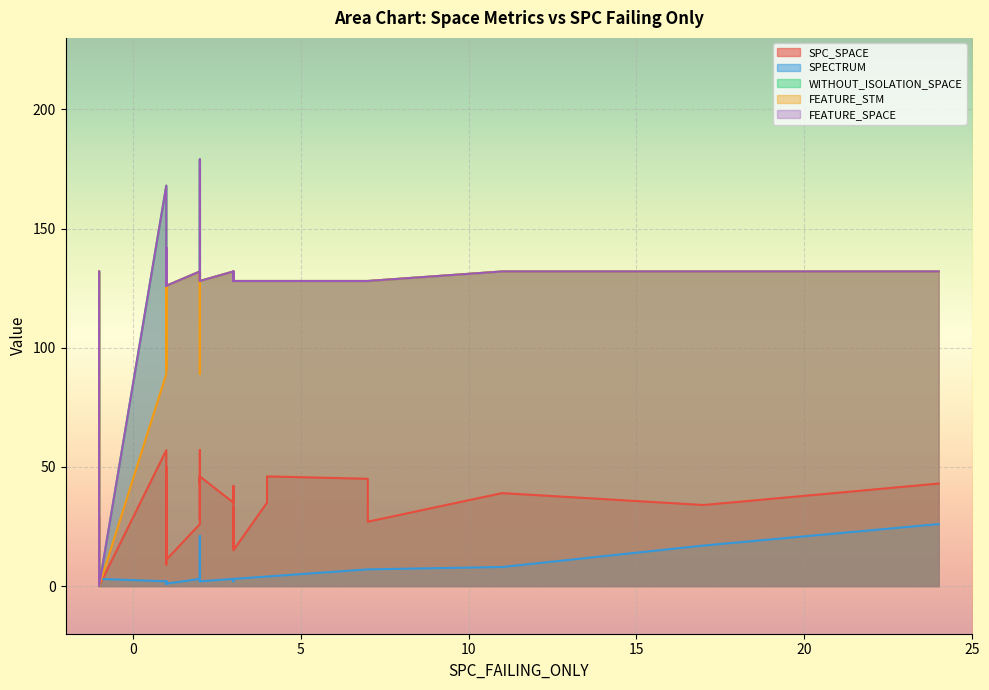

How many data points in SPC_SPACE are less than 39?

17